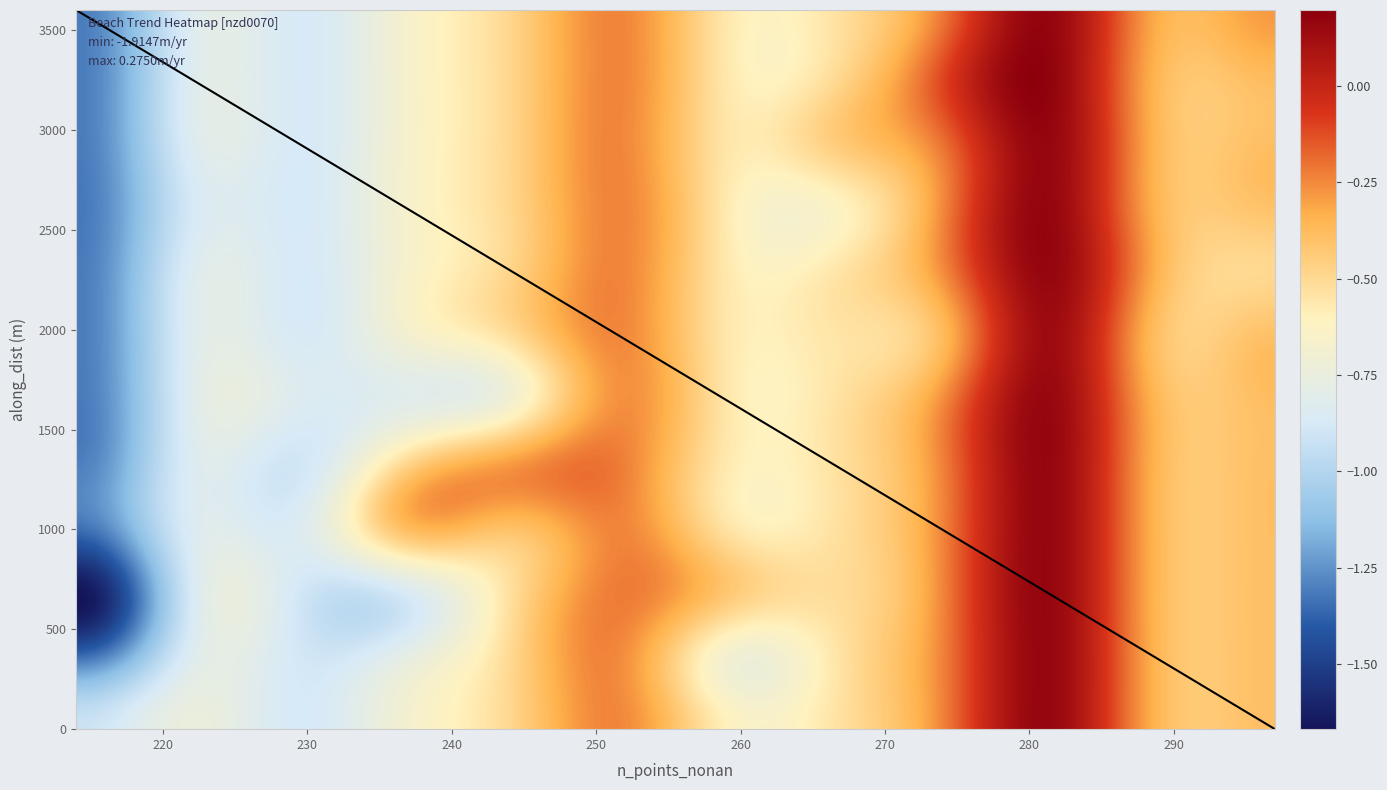

What is the greatest value displayed?

3600.0